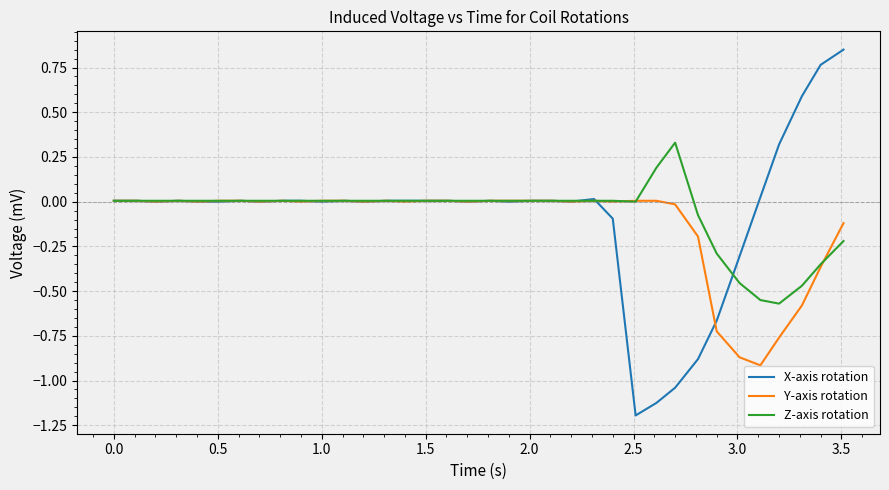

What is the minimum value shown in the chart?

-1.2